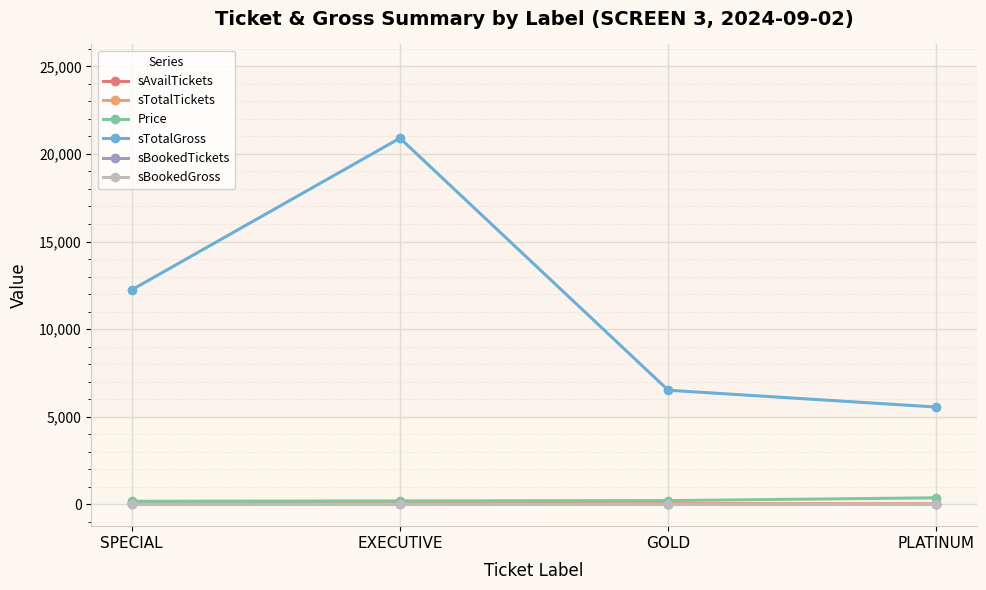

Is this an area chart (filled region under the line)?

No